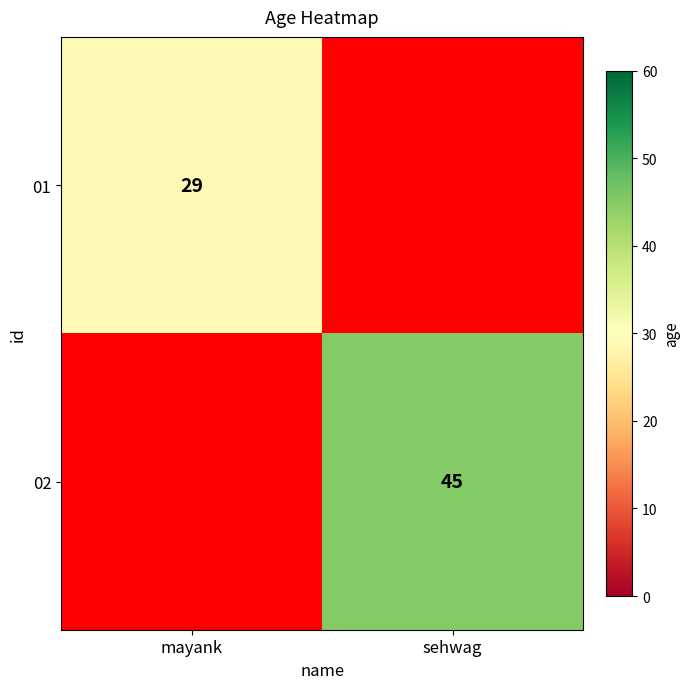

How many series are shown in this chart?

2